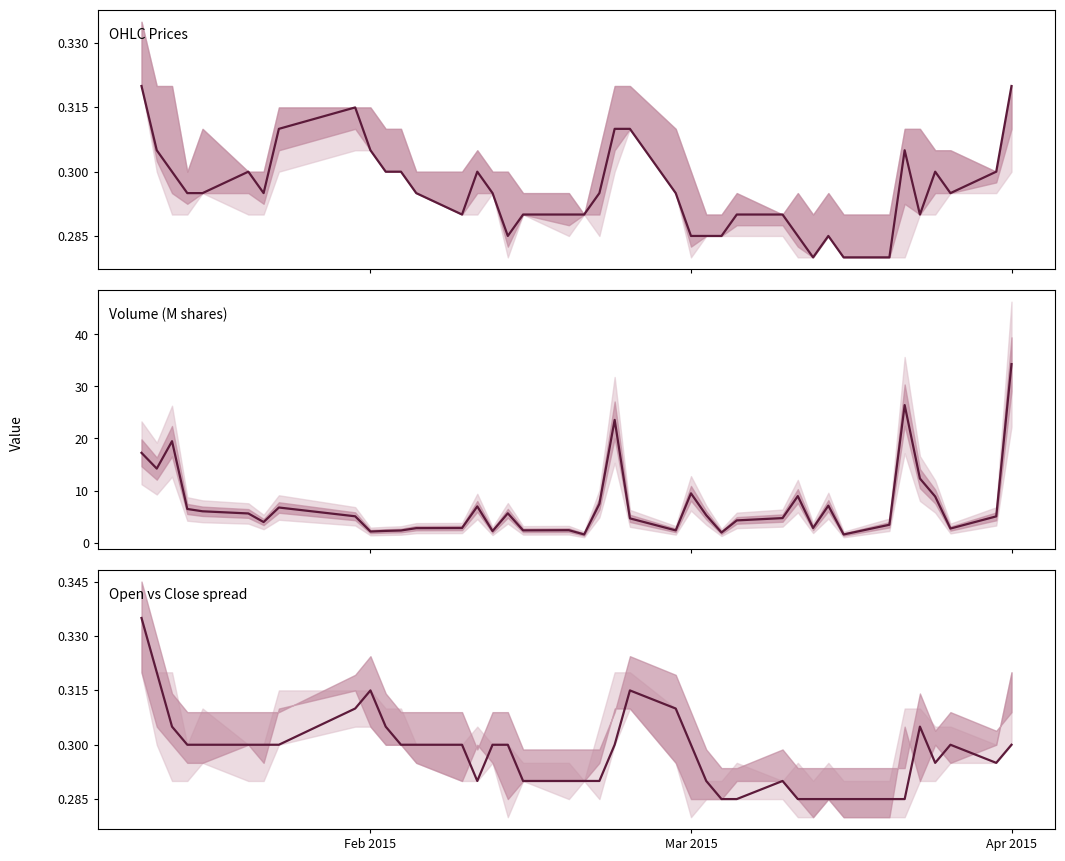

What are all the series names shown in the legend?

OHLC Prices, Volume (M shares), Open vs Close spread